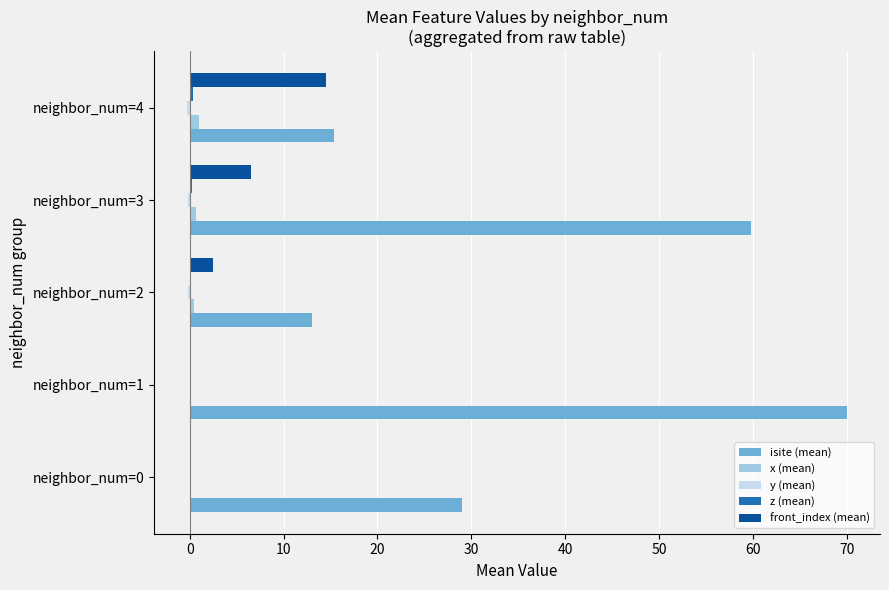

Which label corresponds to the largest value in the chart?

neighbor_num=1